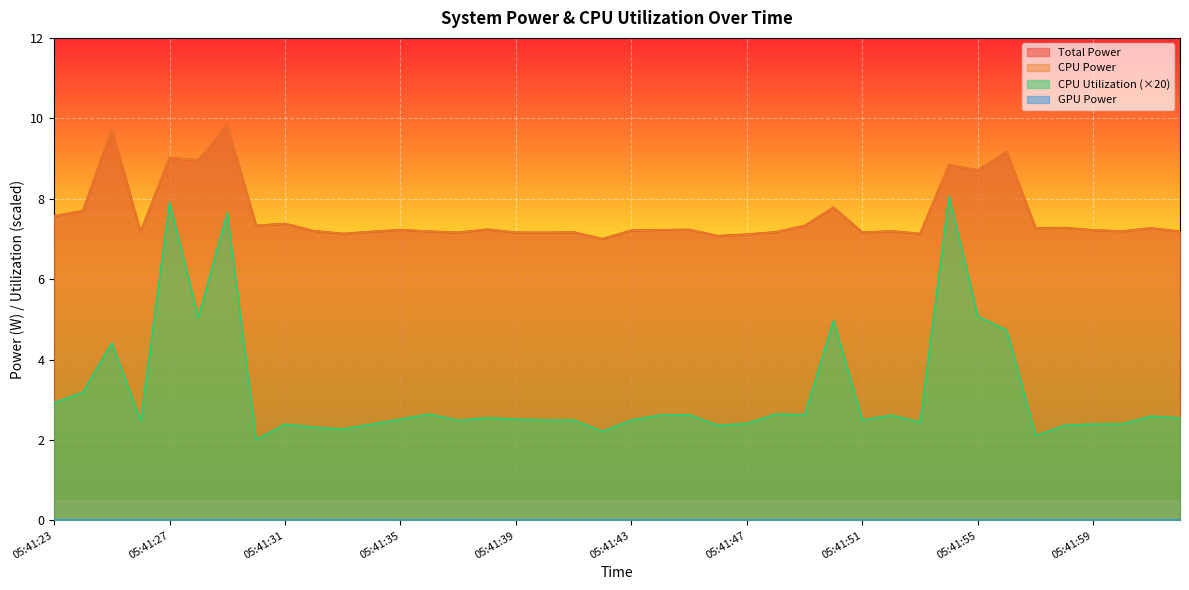

What is the sum of the CPU Power values at 05:41:42 and 05:42:02?

14.2